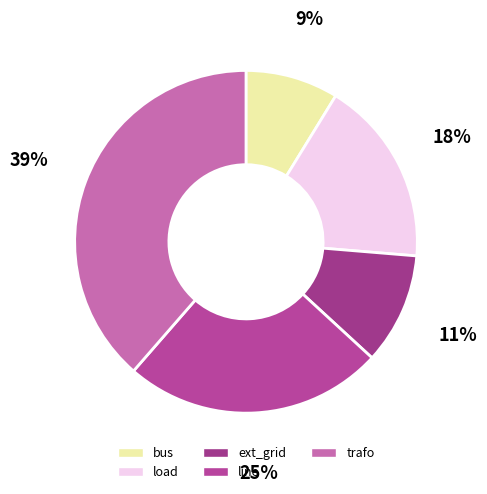

Which has a higher value, trafo or bus?

trafo